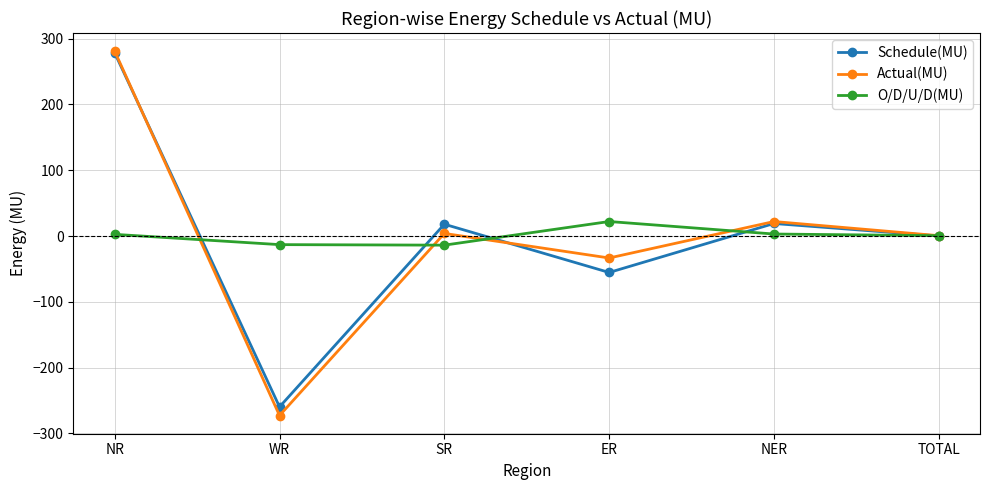

In Actual(MU), how many points are lower than both neighbors (excluding endpoints)?

2